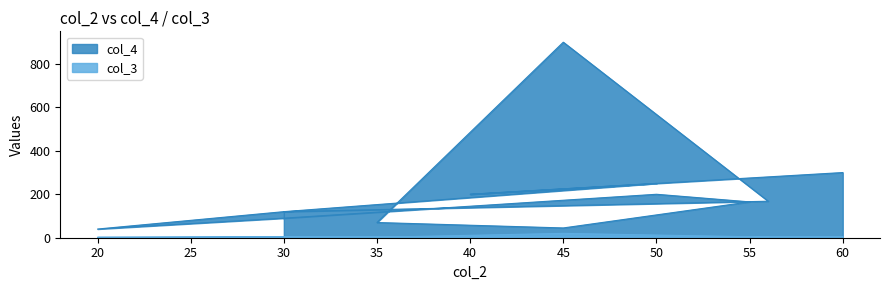

In col_4, how many points are higher than both neighbors (excluding endpoints)?

2